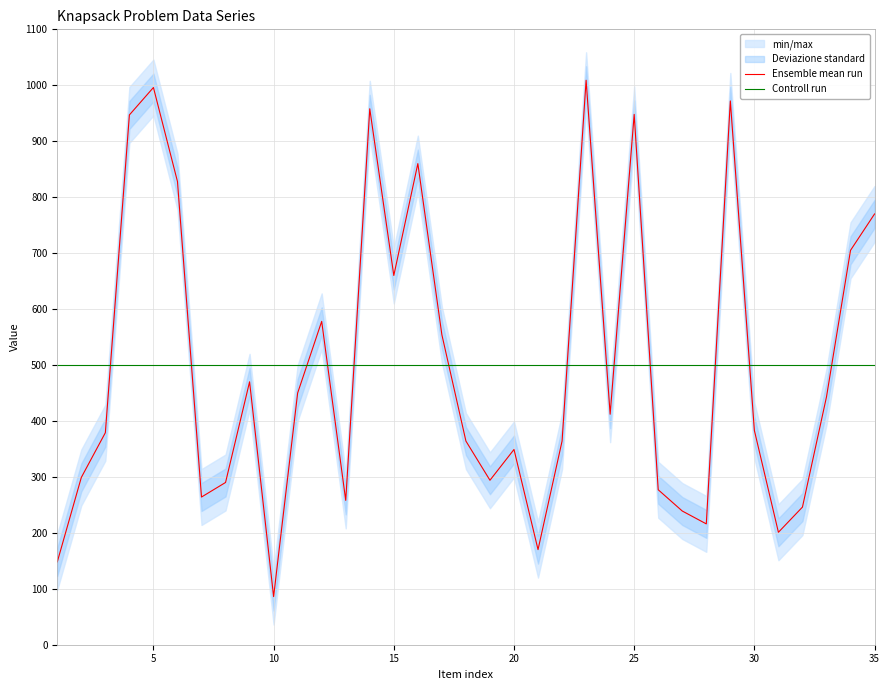

What is the maximum value for Ensemble mean run?

1009